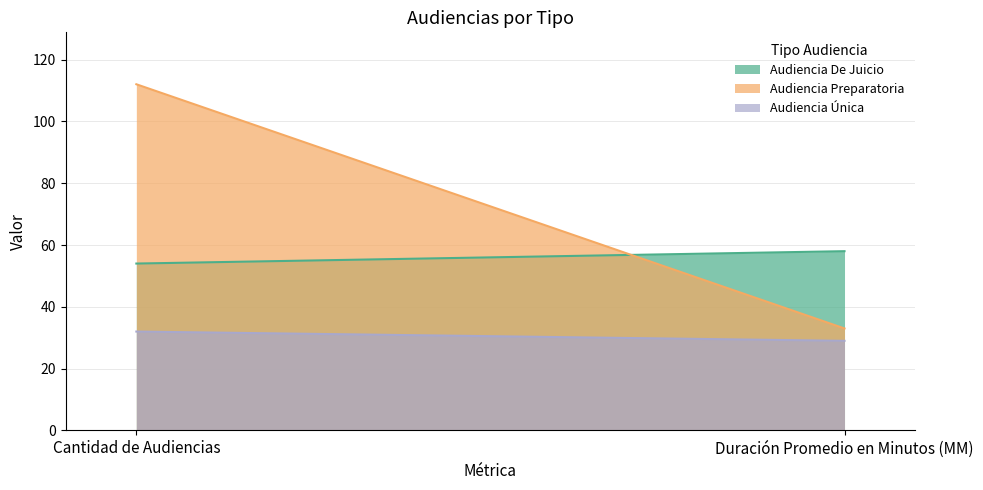

At which label does Audiencia De Juicio reach its peak?

Duración Promedio en Minutos (MM)